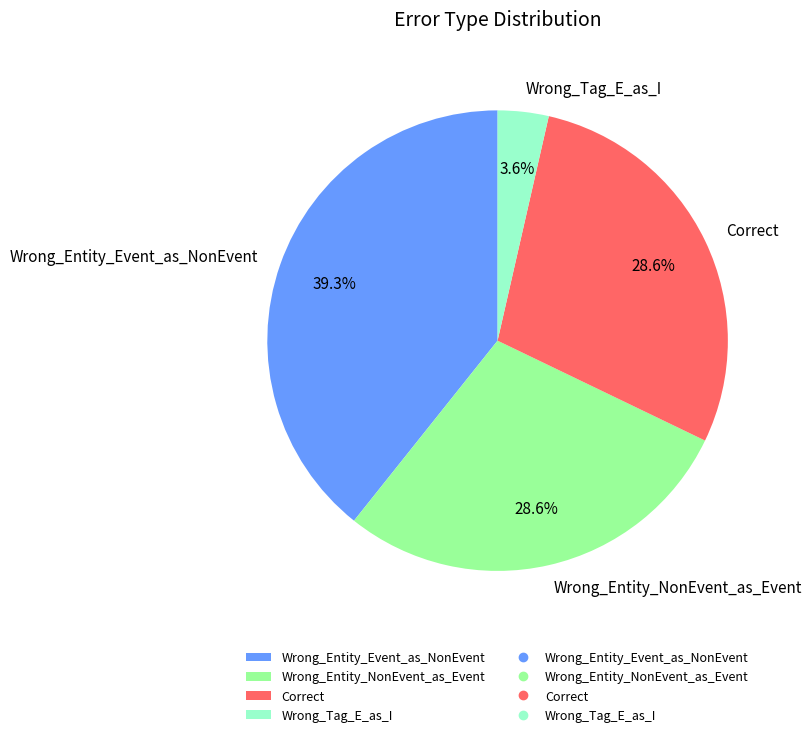

How much of the chart is everything except Wrong_Tag_E_as_I?

96.4%